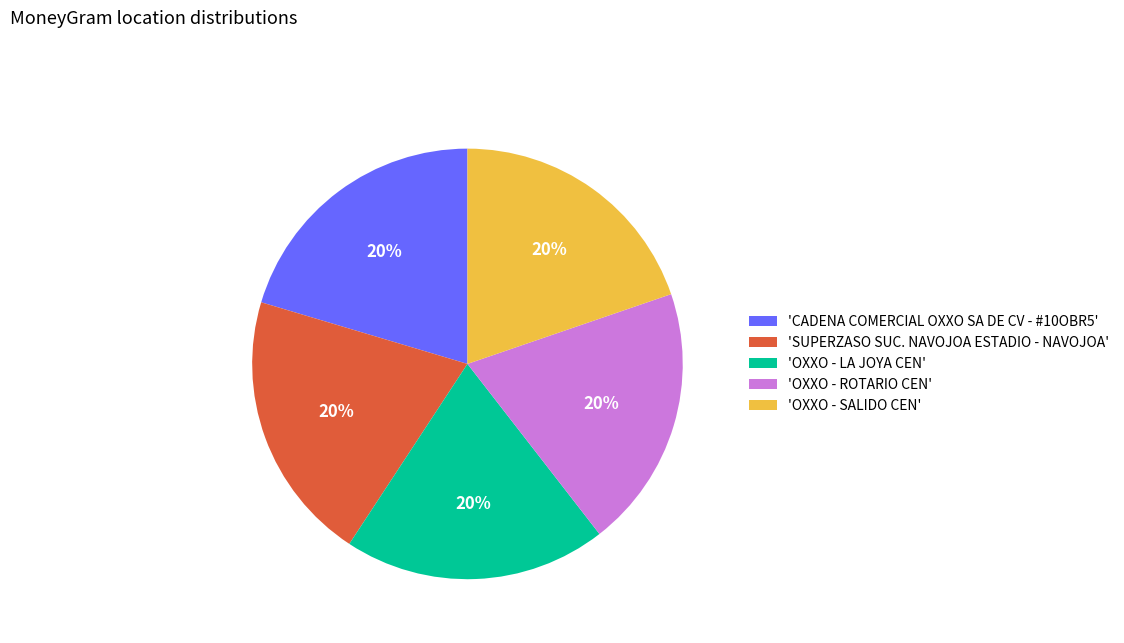

What percentage is the 'OXXO - ROTARIO CEN' slice, to the nearest percent?

20%